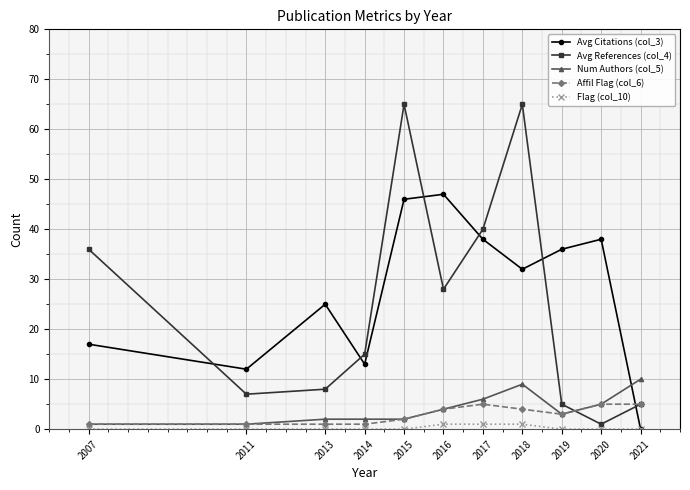

What is the difference between the Avg References (col_4) values at 2014 and 2007?

21